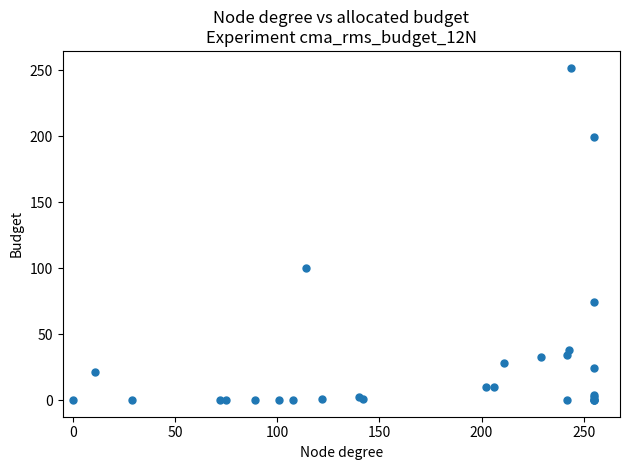

What Y value in the scatter plot is closest to 126?

100